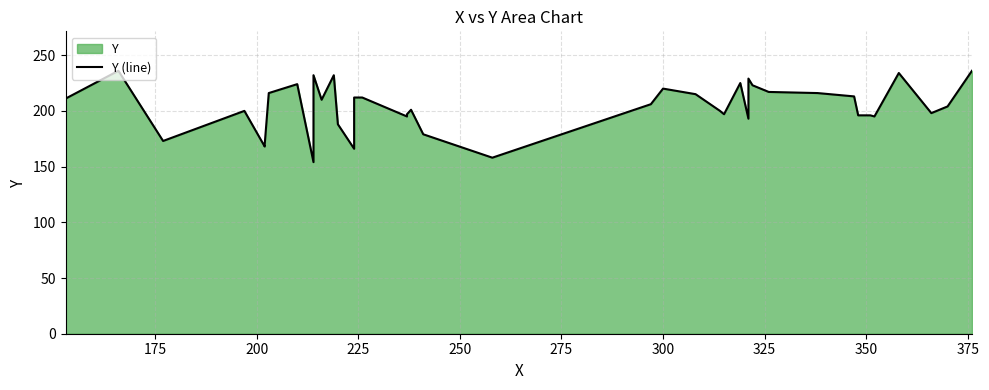

What is the smallest value displayed?

154